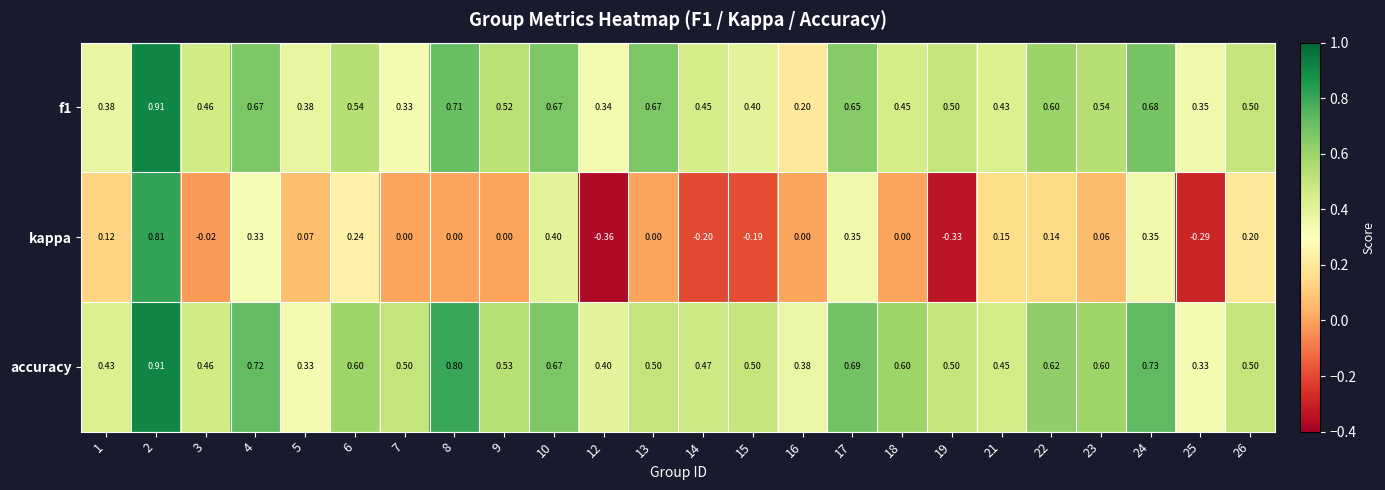

Is the value of kappa at 10 greater than the value of accuracy at 23?

No